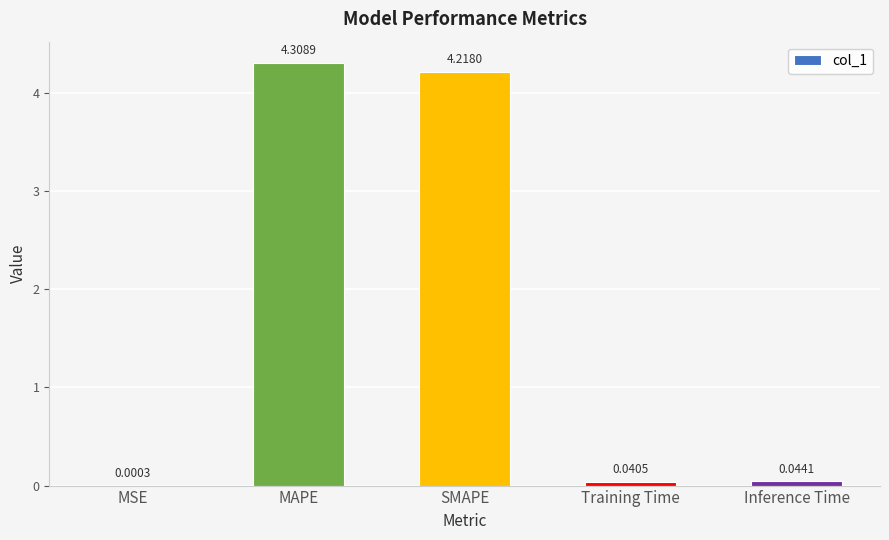

Count the number of data series in this chart.

1